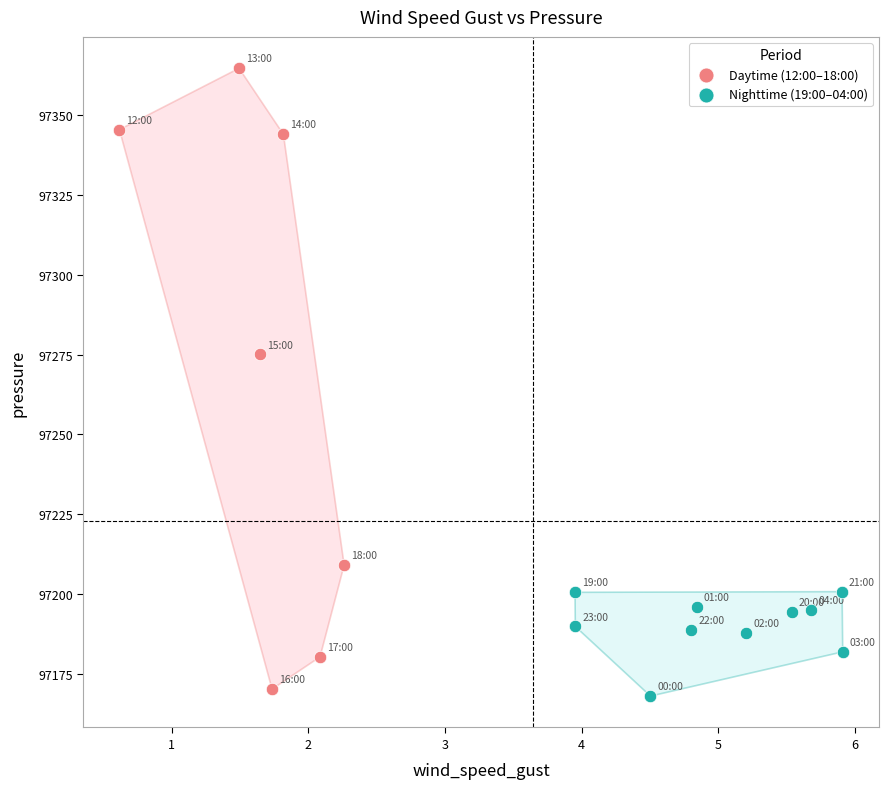

Which series has the widest spread of Y values?

Daytime (12:00–18:00)